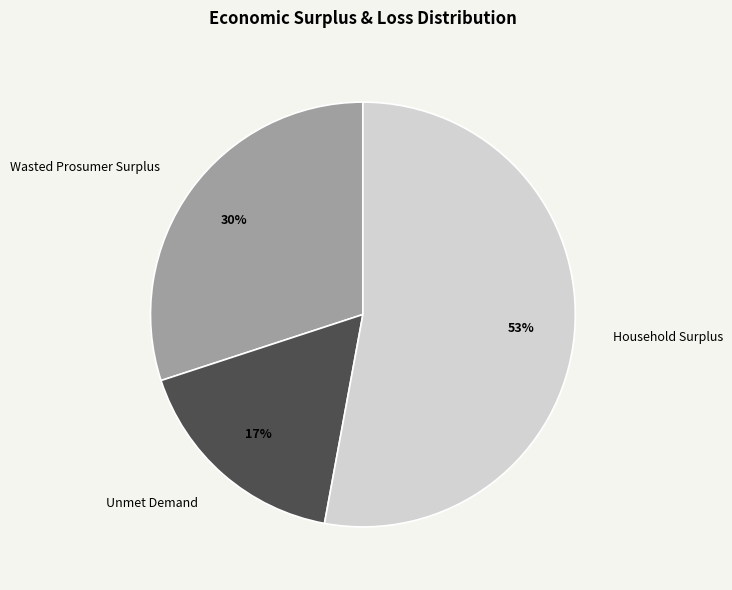

Is Unmet Demand the majority of the pie?

No